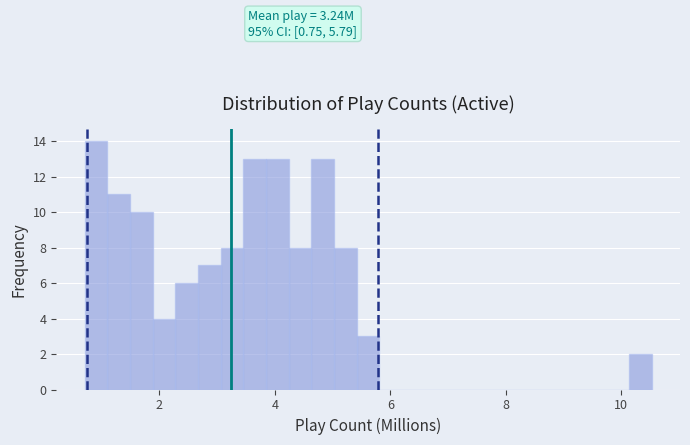

Read against the x-axis, roughly where is the centre of the tallest bar?

1.0